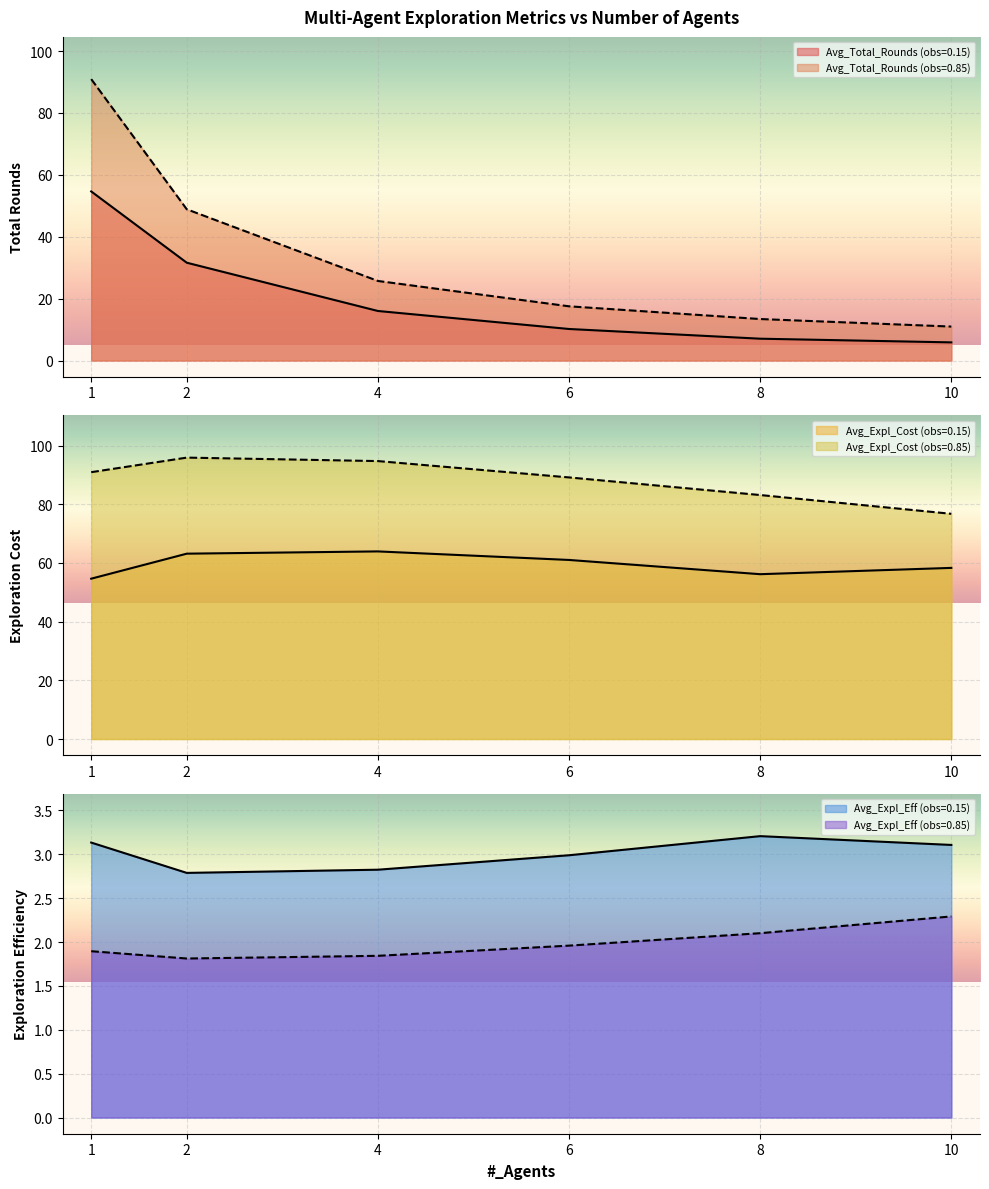

At which category is the sum across all series the highest?

1